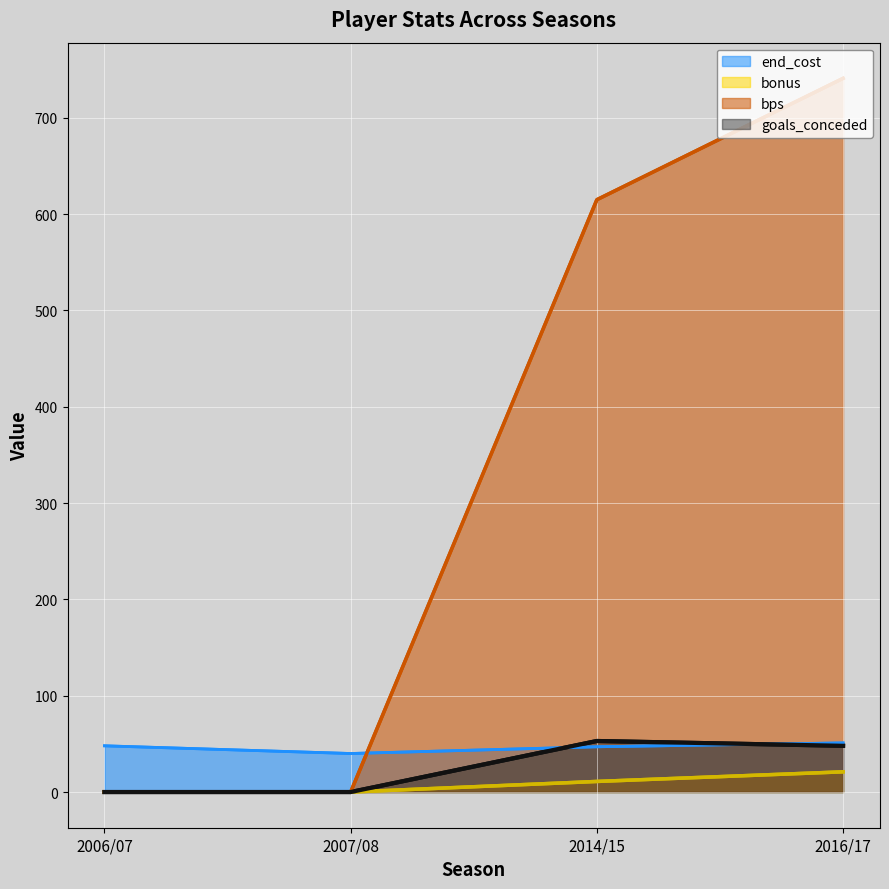

The bps series shows 453 at 2006/07. True or false?

False